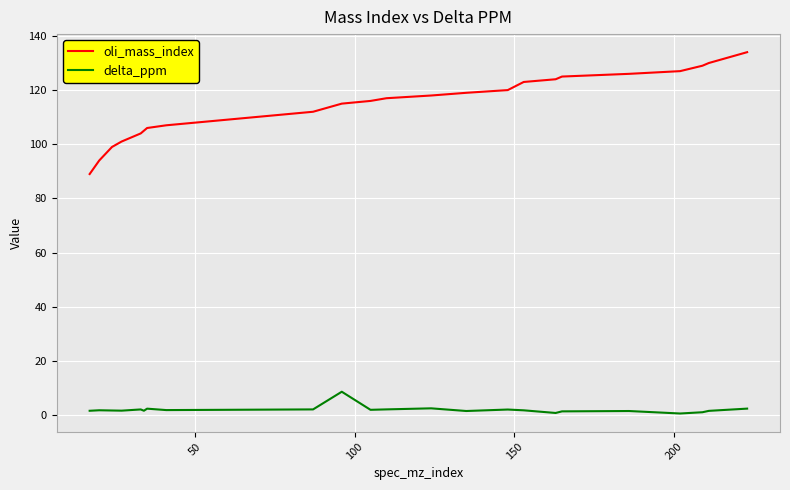

Which series has the largest range (max minus min)?

oli_mass_index